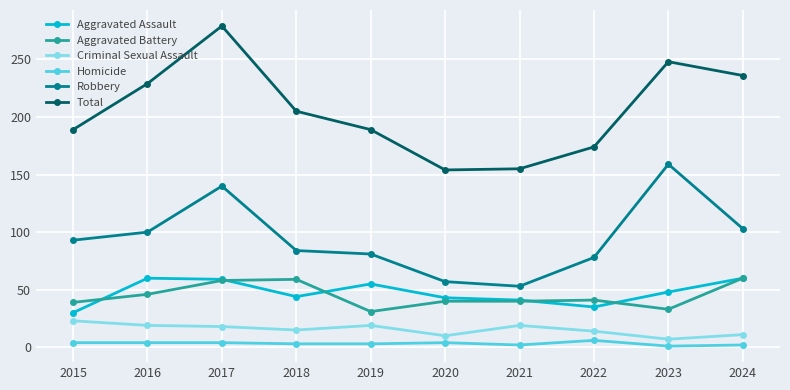

Which series has the largest total across all categories?

Total